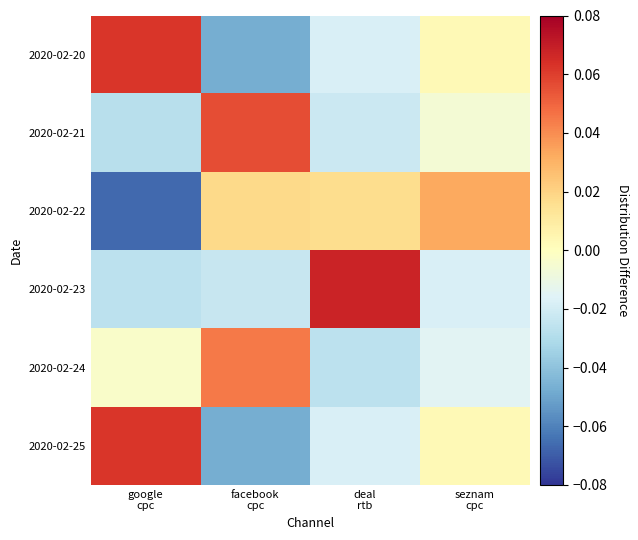

Reading left to right, extract all data points from this chart.

2020-02-20: google
cpc=0.1	facebook
cpc=-0.0	deal
rtb=-0.0	seznam
cpc=0.0
2020-02-21: google
cpc=-0.0	facebook
cpc=0.1	deal
rtb=-0.0	seznam
cpc=-0.0
2020-02-22: google
cpc=-0.1	facebook
cpc=0.0	deal
rtb=0.0	seznam
cpc=0.0
2020-02-23: google
cpc=-0.0	facebook
cpc=-0.0	deal
rtb=0.1	seznam
cpc=-0.0
2020-02-24: google
cpc=-0.0	facebook
cpc=0.0	deal
rtb=-0.0	seznam
cpc=-0.0
2020-02-25: google
cpc=0.1	facebook
cpc=-0.0	deal
rtb=-0.0	seznam
cpc=0.0